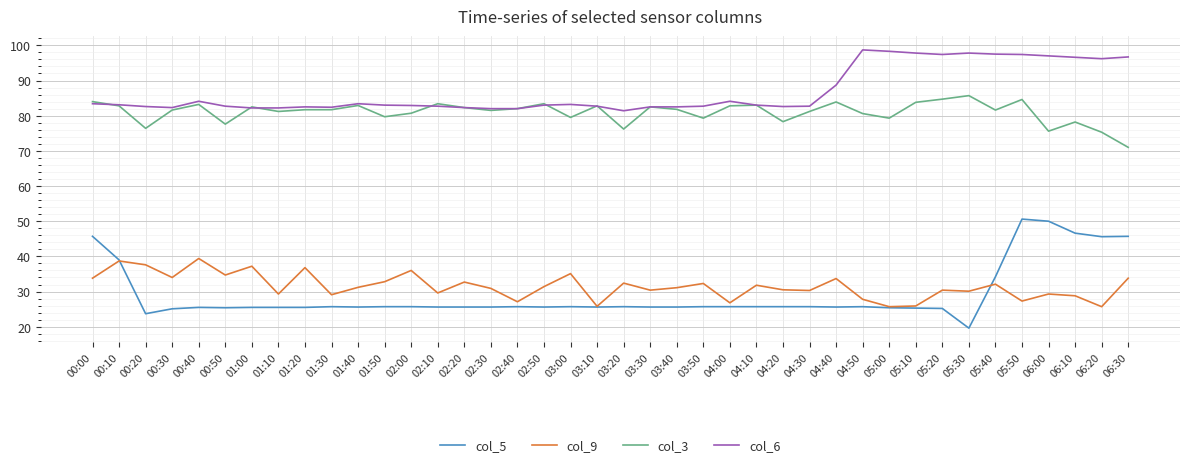

At how many categories does at least one series exceed 32?

40